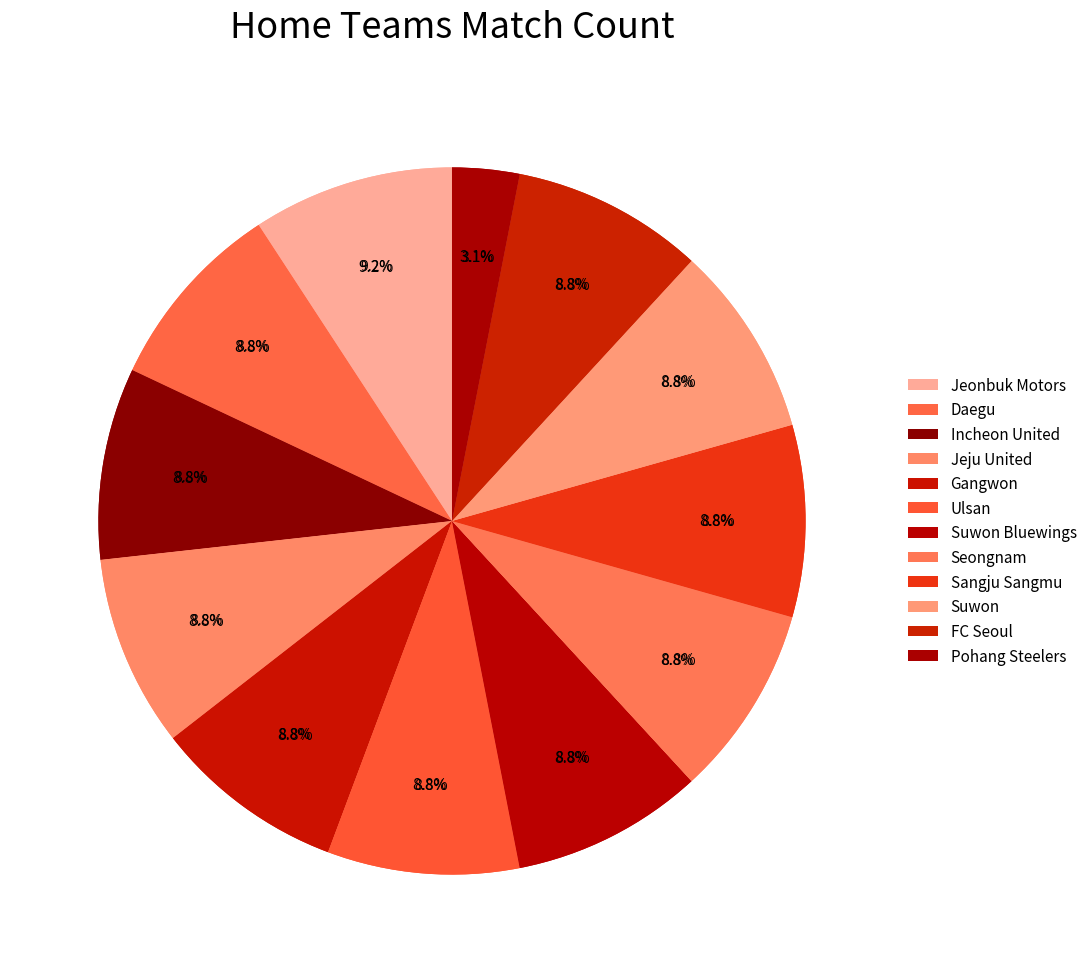

Is there any slice that represents more than half of the pie?

No